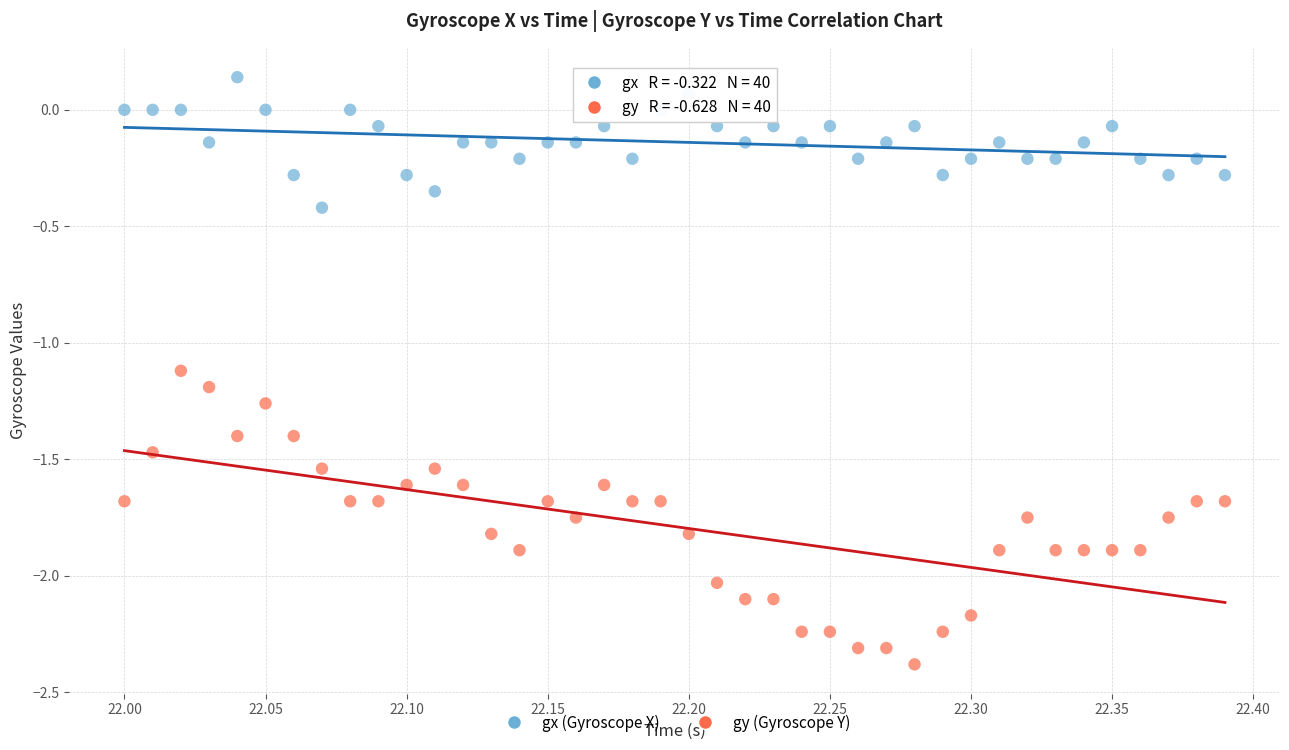

Which series contains the highest Y value?

gx (Gyroscope X)